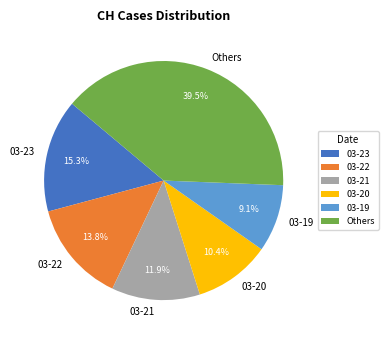

Rank the categories by value from highest to lowest.

Others, 03-23, 03-22, 03-21, 03-20, 03-19